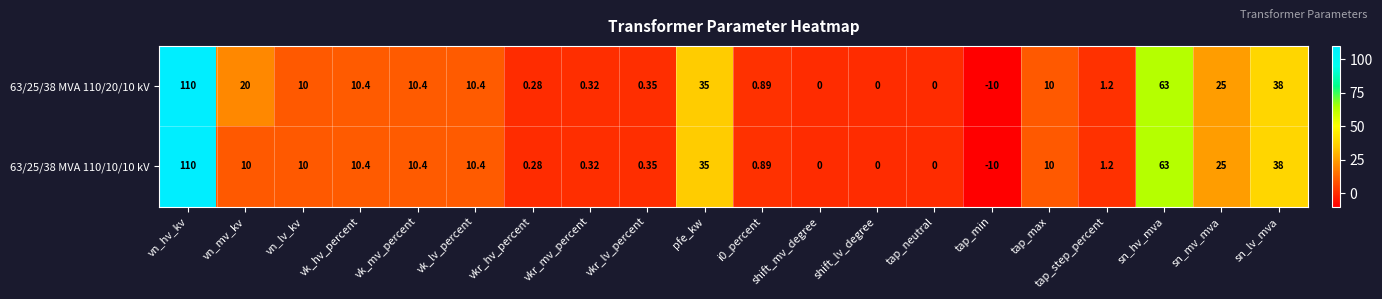

Rank the series by their average value, from lowest to highest.

63/25/38 MVA 110/10/10 kV, 63/25/38 MVA 110/20/10 kV